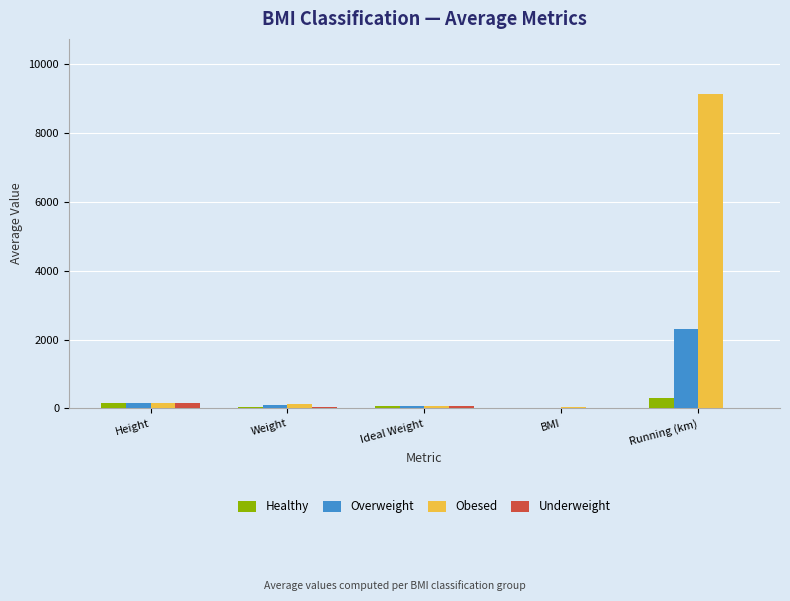

At which category is the sum across all series the highest?

Running (km)